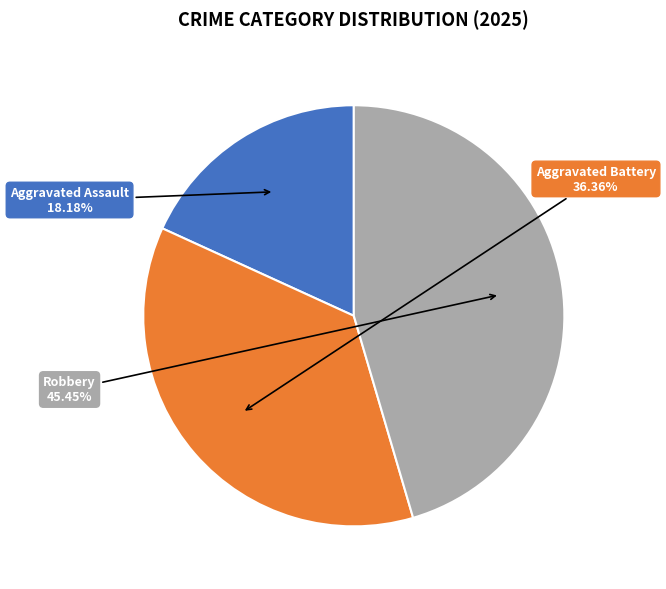

Which slice is the smallest?

Aggravated Assault